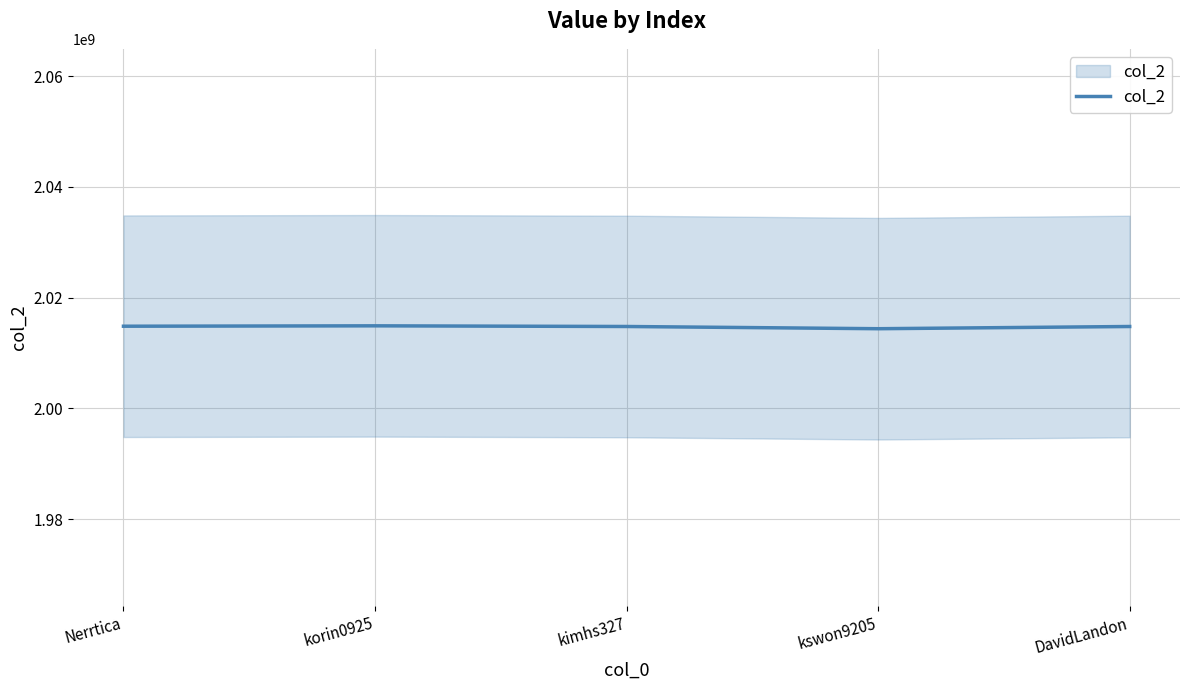

At which label is the value closest to 2014655141?

DavidLandon